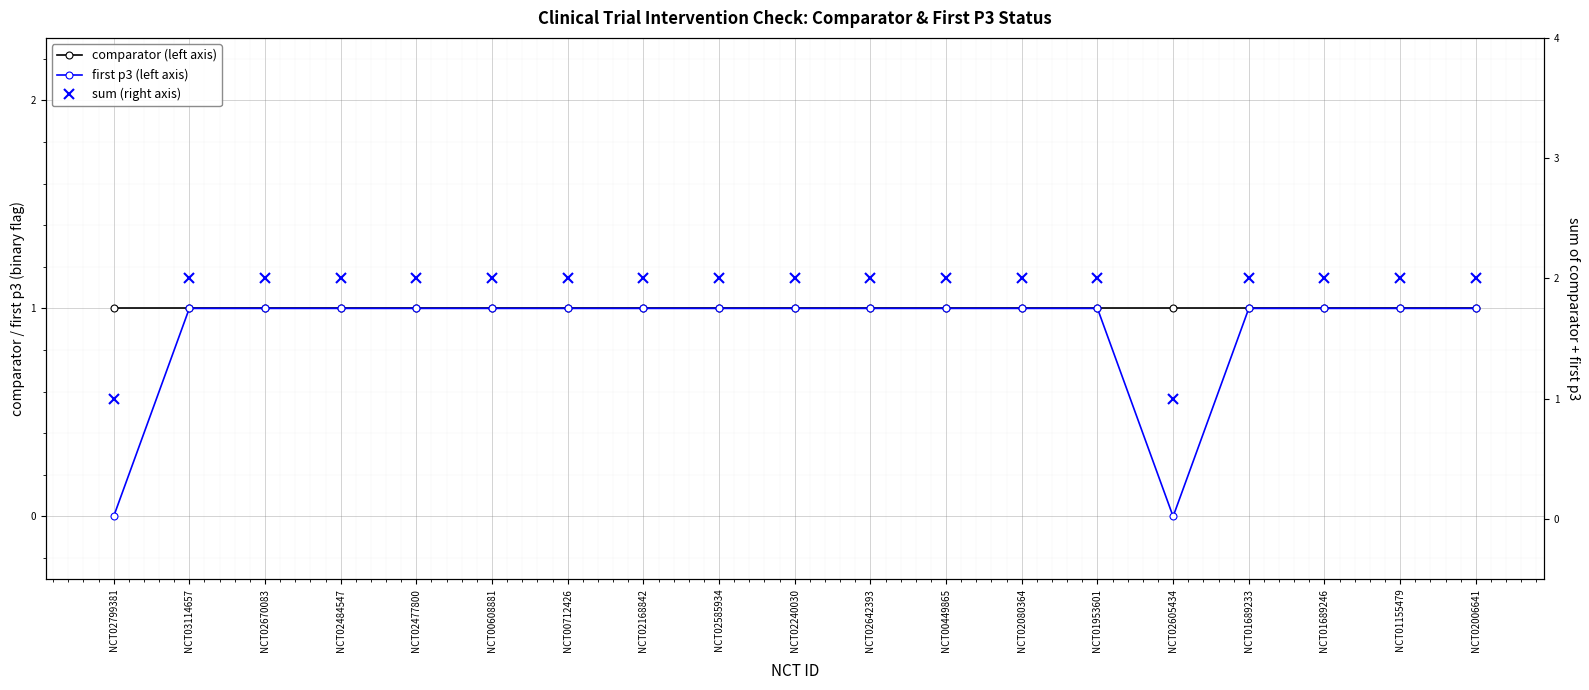

True or false: first p3 (left axis) has a value of 1 at NCT01155479.

True